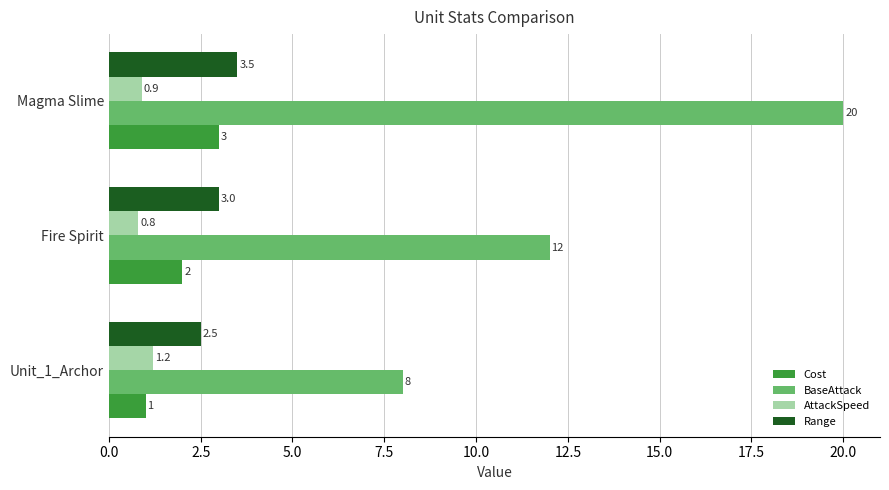

Which series has the largest range (max minus min)?

BaseAttack